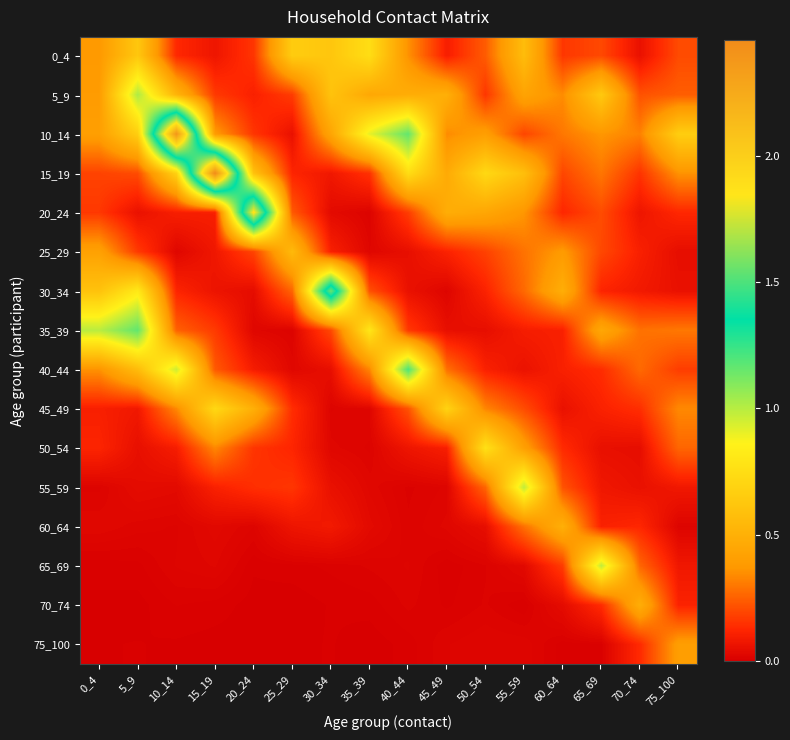

What is the greatest value displayed?

2.5